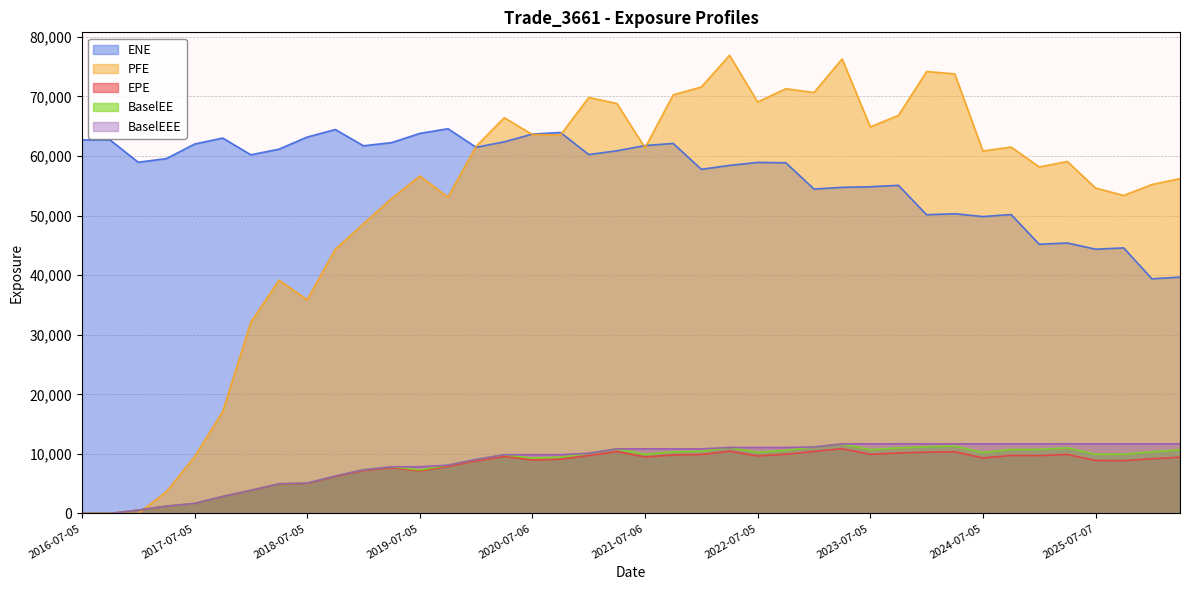

True or false: BaselEEE has more than 1 interior local peaks.

False